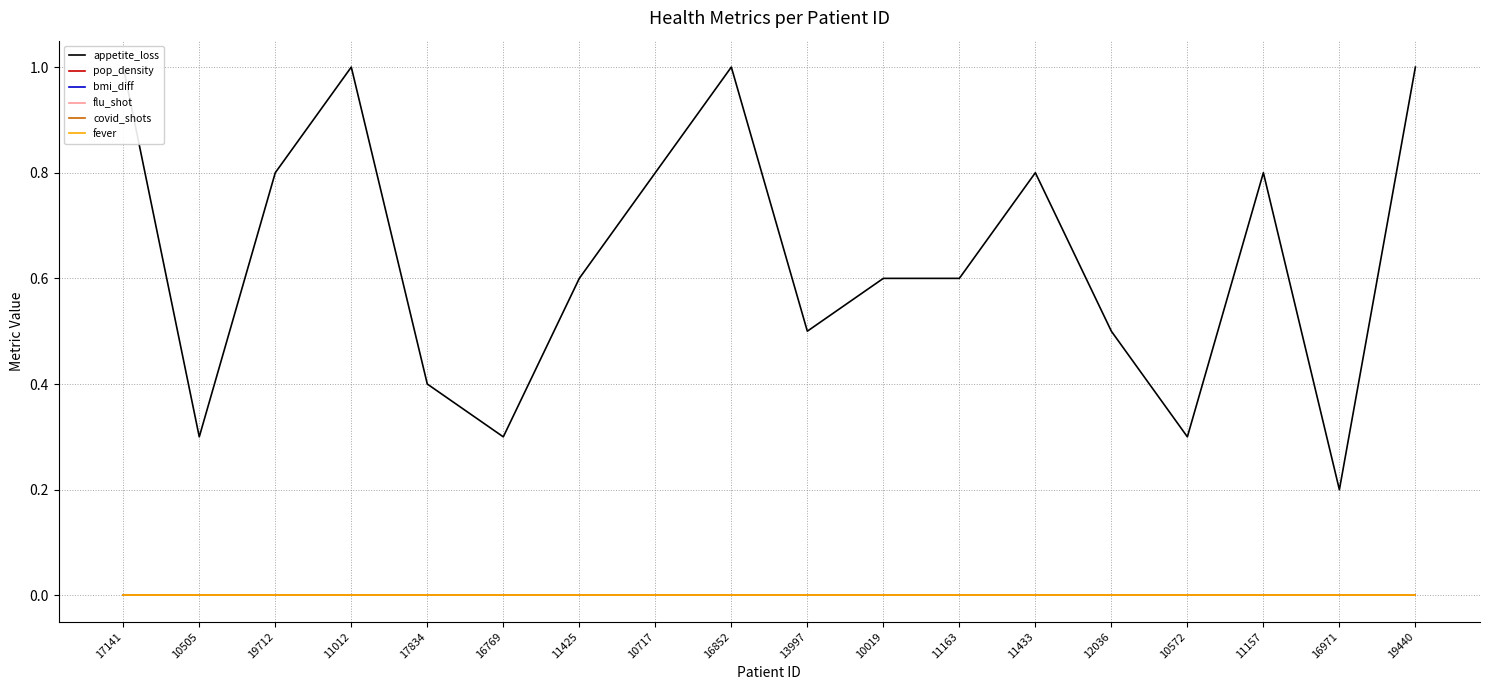

Read the appetite_loss value at 17834.

0.4